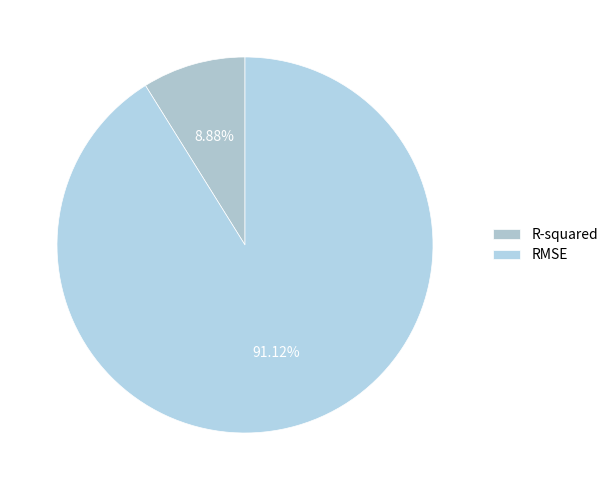

To the nearest percent, what percentage of the pie is R-squared?

9%